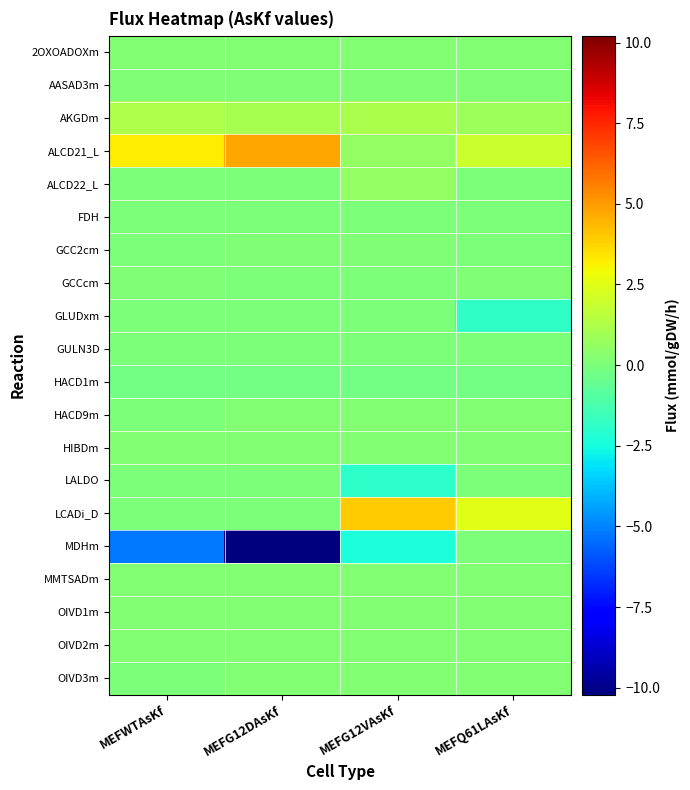

Between MEFG12VAsKf and MEFWTAsKf, which is larger?

MEFG12VAsKf